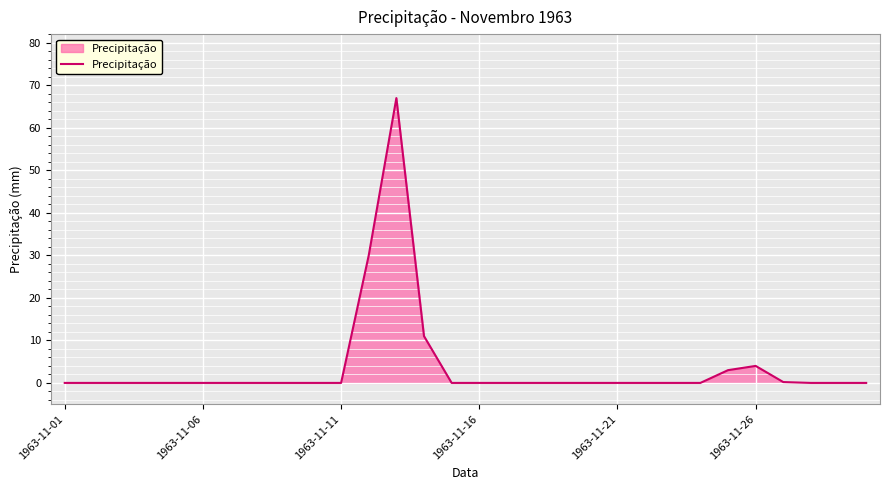

What is the maximum value shown in the chart?

67.0